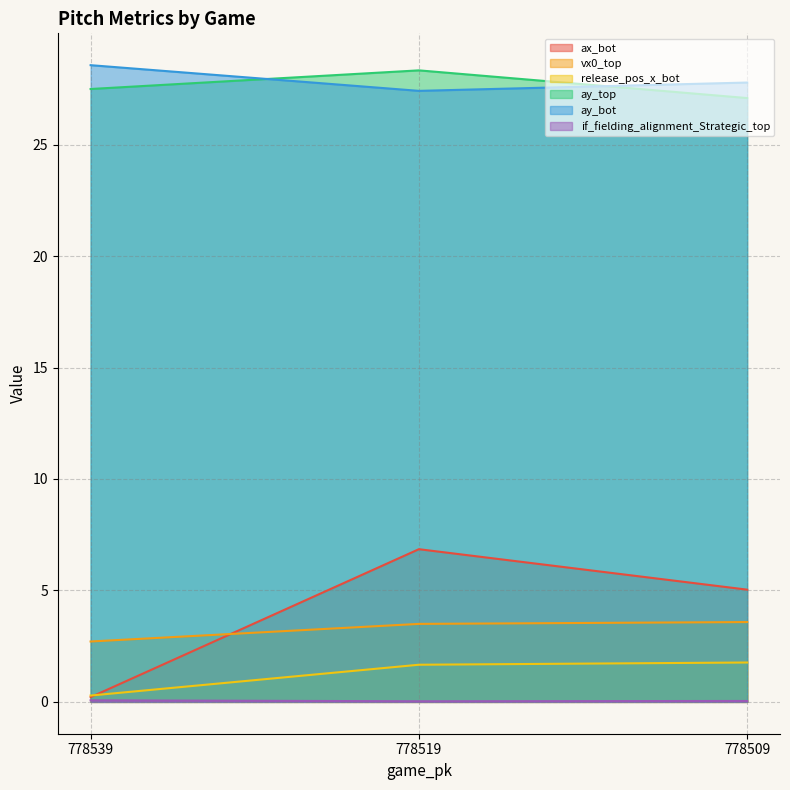

Between 778539 and 778509, which series saw the biggest shift?

ax_bot